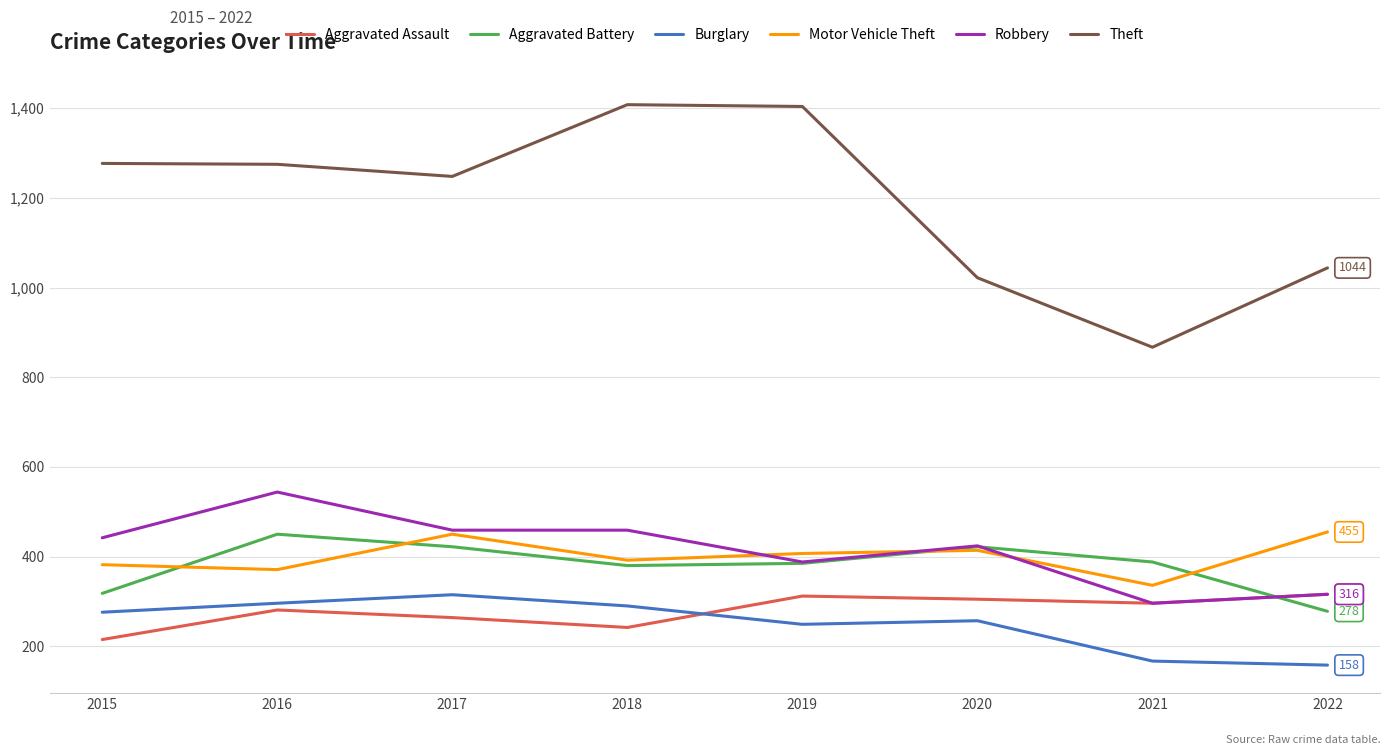

Where is Robbery nearest to the value 420?

2020